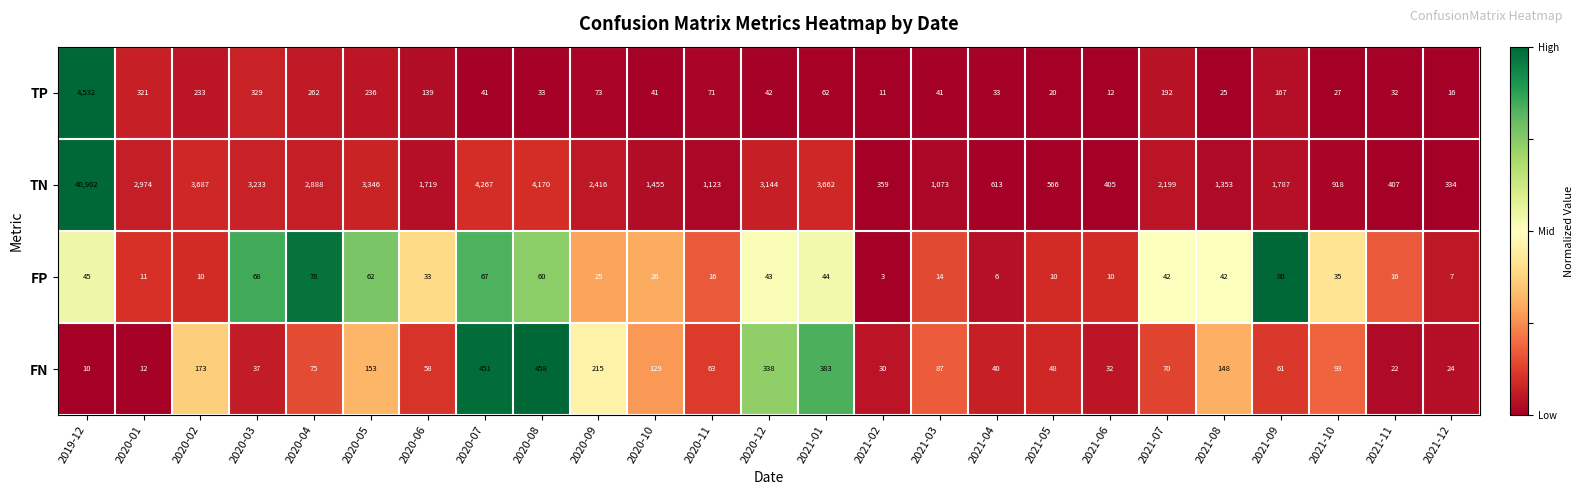

Rank the series by their maximum value, from highest to lowest.

TN, TP, FN, FP